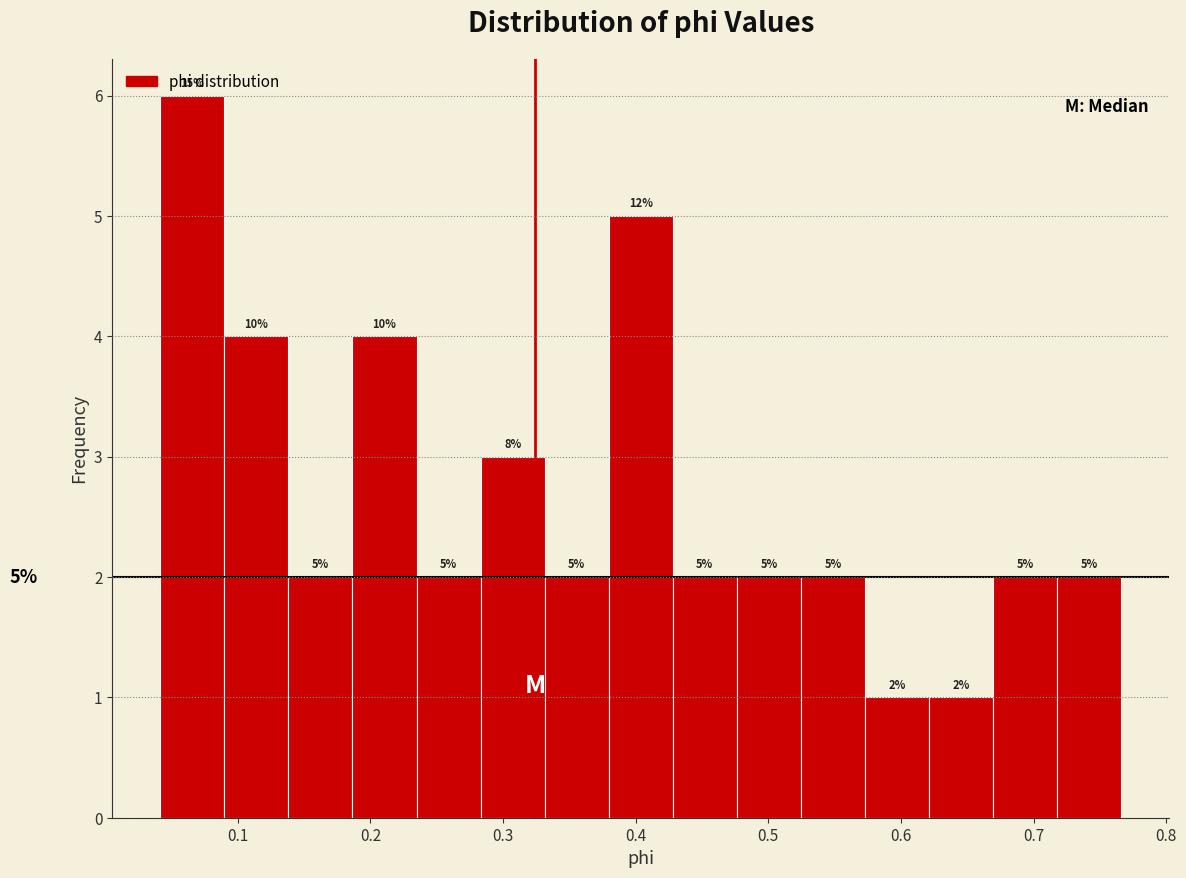

Over which range of the x-axis is the bar tallest?

0.04 to 0.09